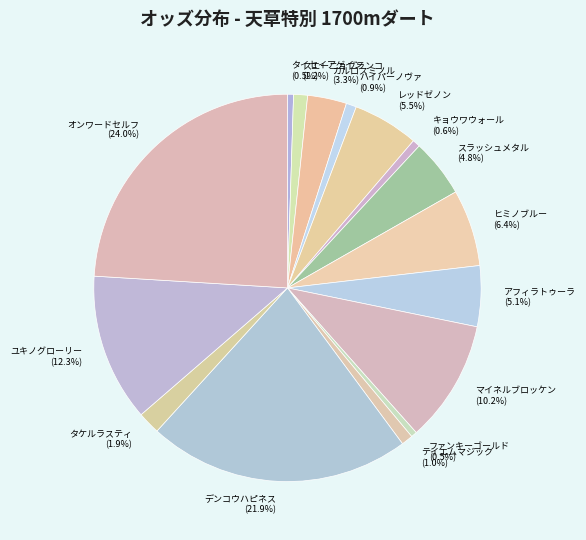

Which category has the biggest portion of the pie?

オンワードセルフ